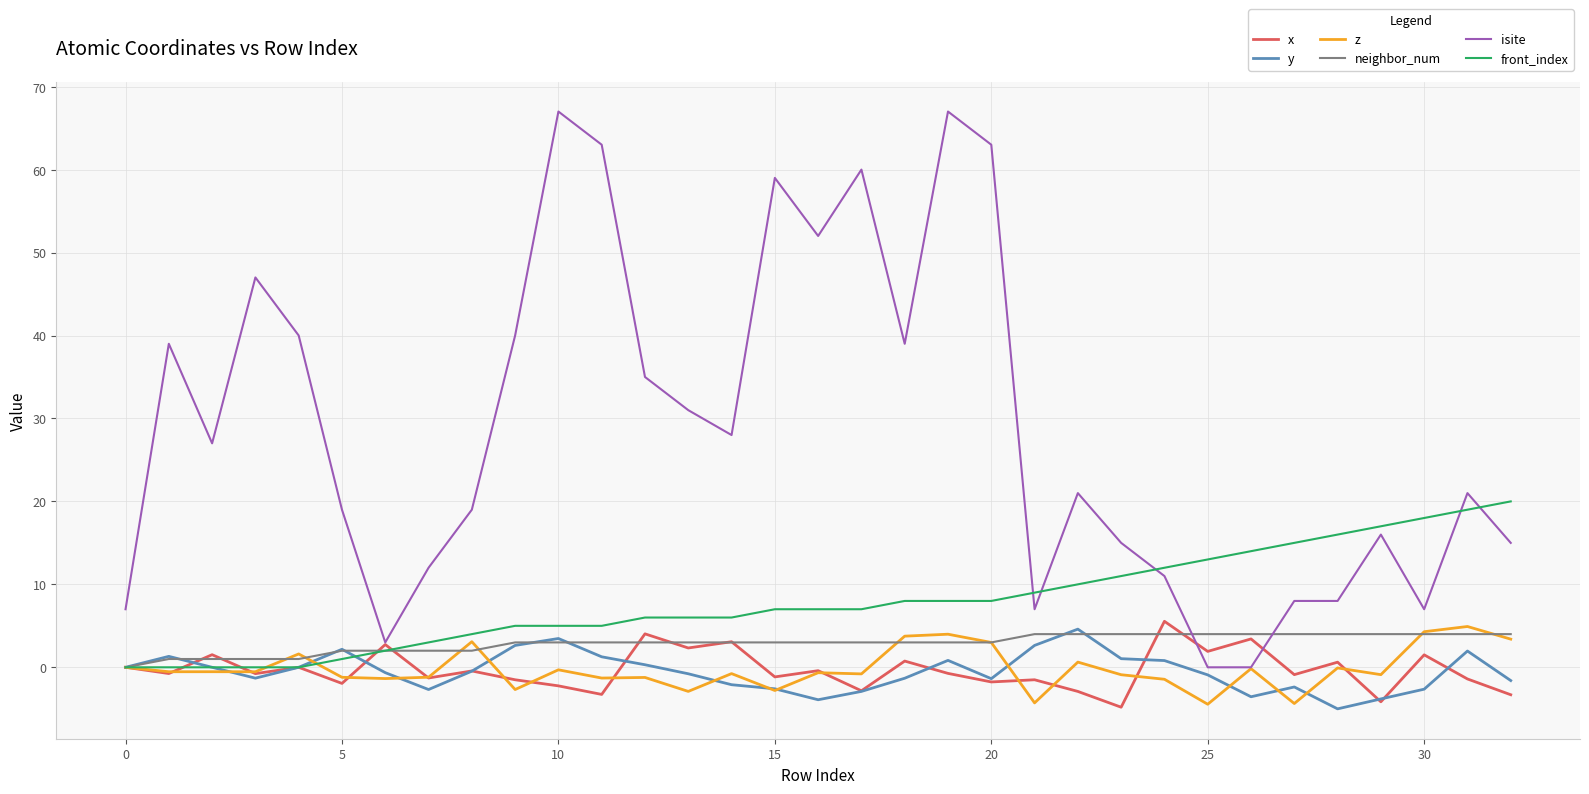

Which series has the widest spread of values?

isite